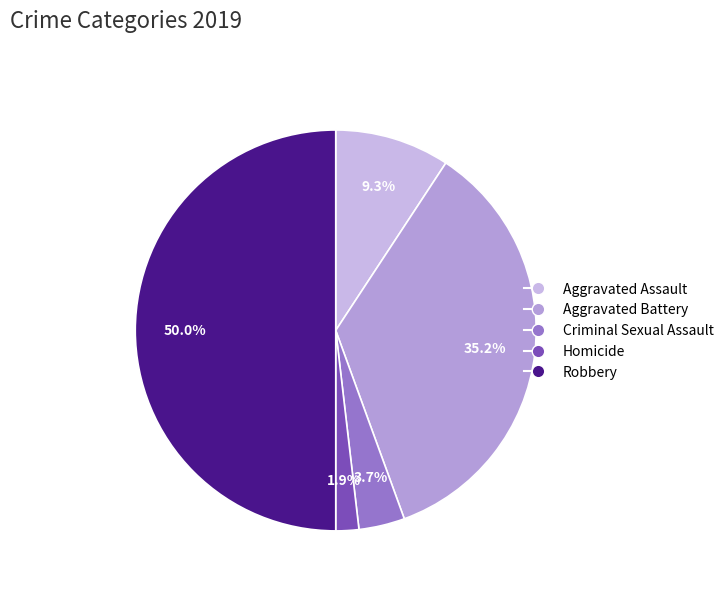

What is the ratio of the value at Criminal Sexual Assault to the value at Aggravated Assault?

0.4